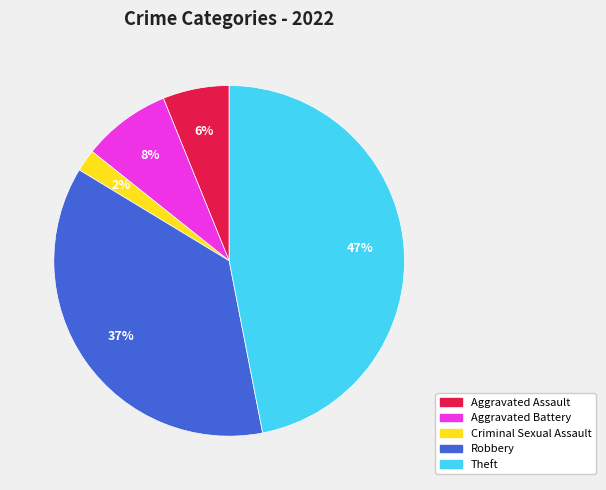

Do Theft and Robbery together represent more than half of the pie?

Yes